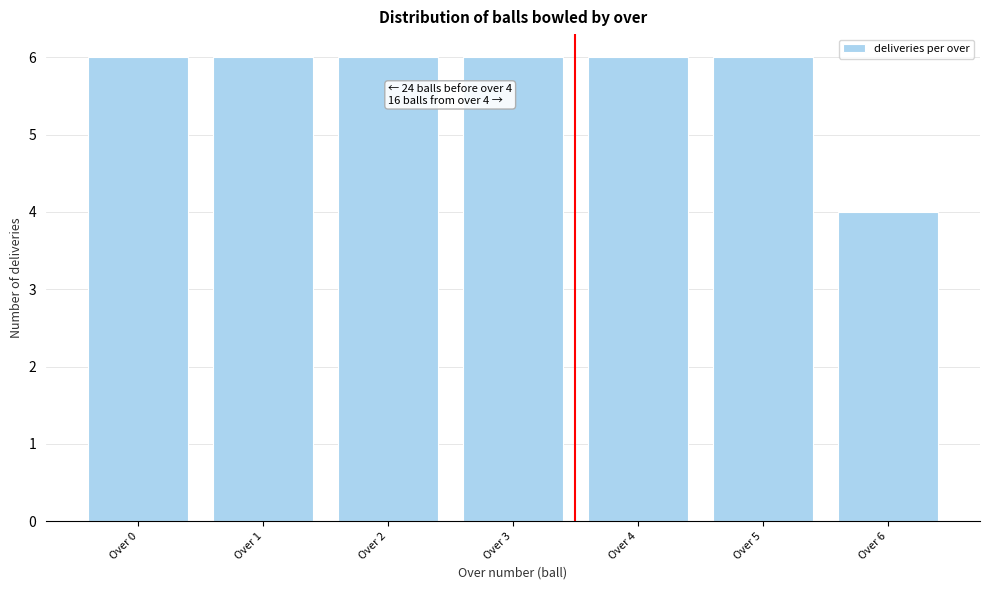

Reading left to right, transcribe all the data shown in this chart.

Over 0=6	Over 1=6	Over 2=6	Over 3=6	Over 4=6	Over 5=6	Over 6=4